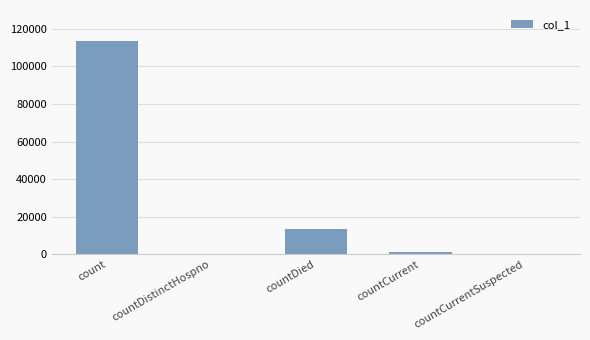

Reading left to right, what are all the values shown in this chart?

113532	0	13224	1028	0